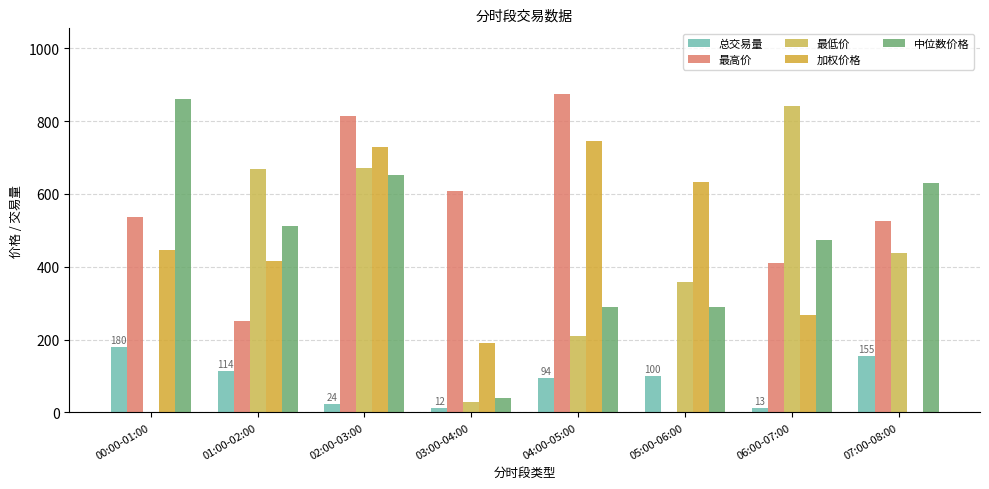

Is it true that 中位数价格 equals 652.8 at 02:00-03:00?

True